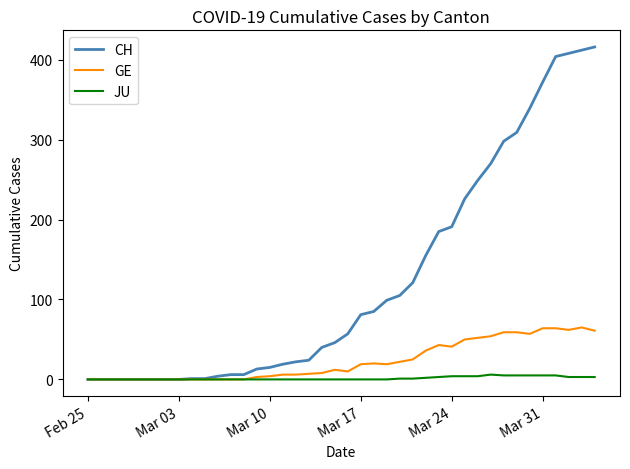

How many lines are shown in the chart?

3